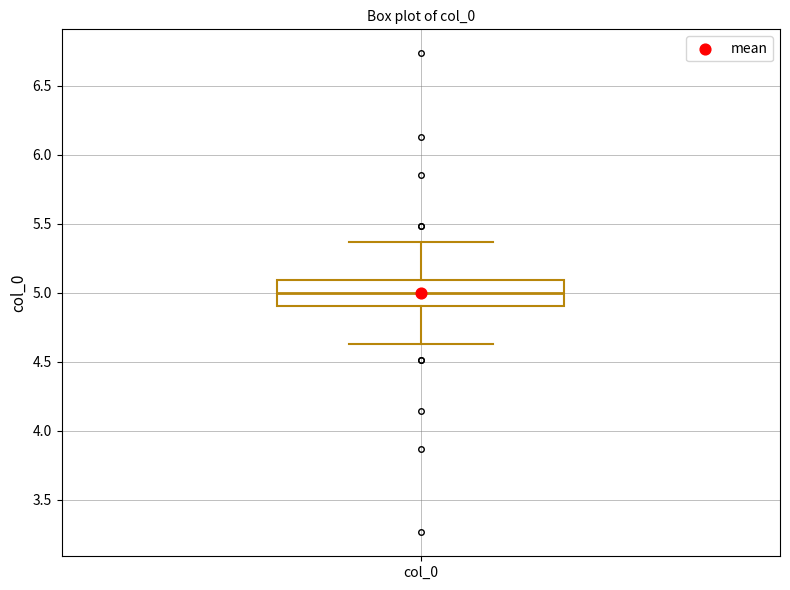

Transcribe this box plot: give where the median line is, the range the box spans, and where the two whiskers end, as read against the y-axis. The values are not printed on the chart, so give them approximately, as read against the axis.

median 5.00, box 4.90 to 5.10, whiskers 4.65 to 5.35